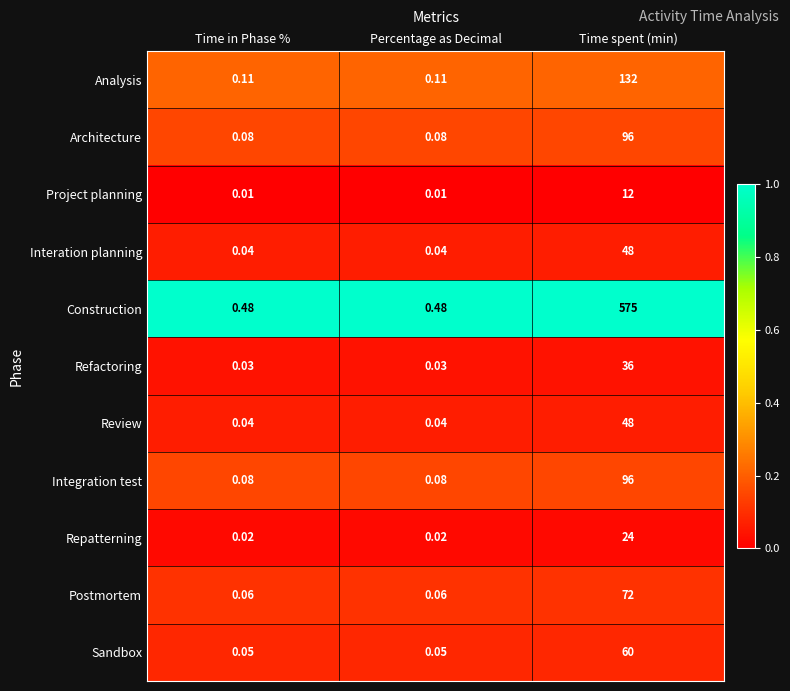

At which category is the sum across all series the highest?

Time spent (min)